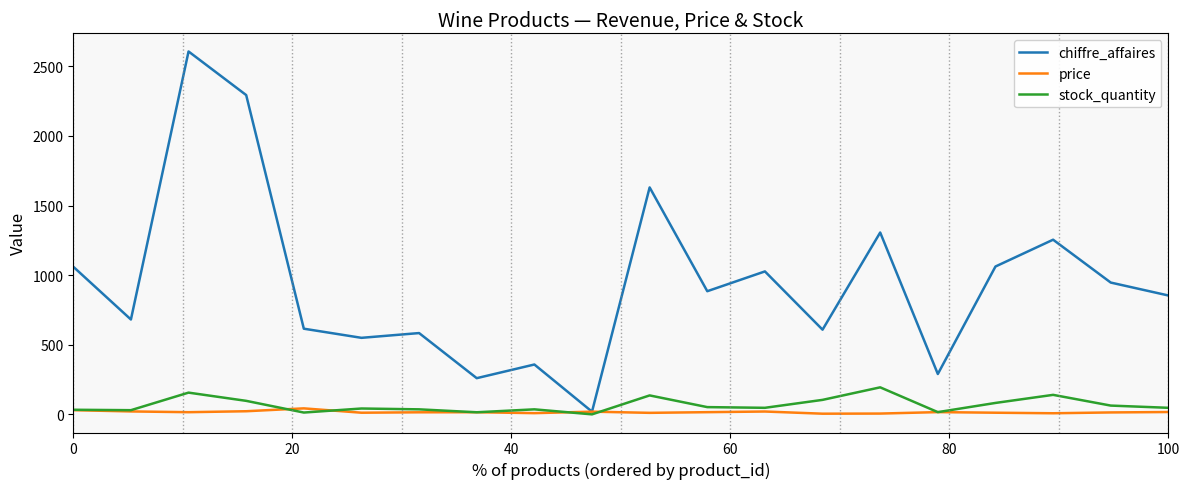

List the series in order of their peak value, lowest first.

price, stock_quantity, chiffre_affaires